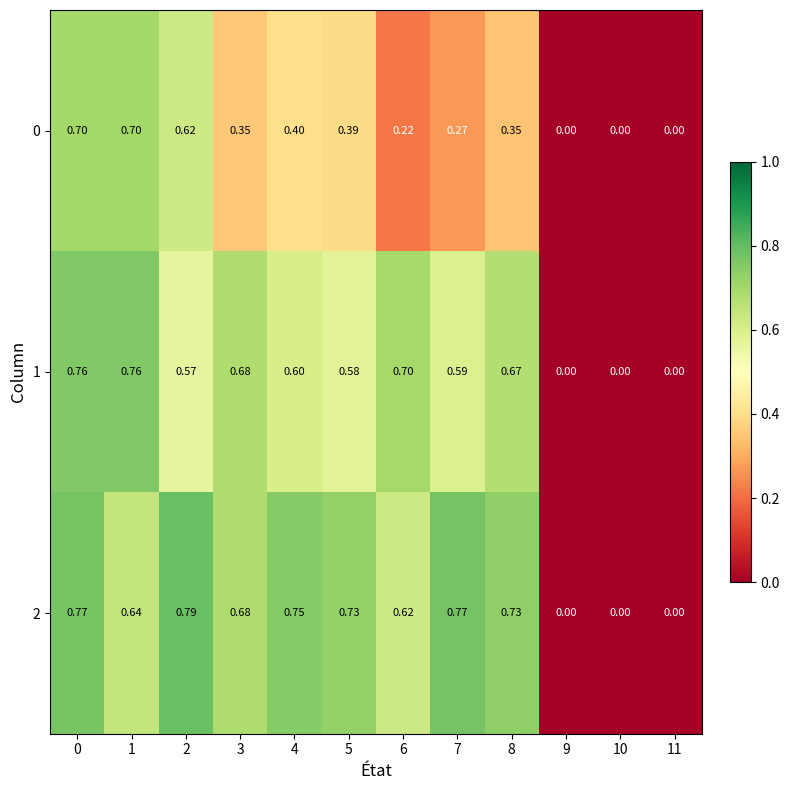

Reading left to right, transcribe all the data shown in this chart.

0: 0=0.7	1=0.7	2=0.6	3=0.3	4=0.4	5=0.4	6=0.2	7=0.3	8=0.3	9=0.0	10=0.0	11=0.0
1: 0=0.8	1=0.8	2=0.6	3=0.7	4=0.6	5=0.6	6=0.7	7=0.6	8=0.7	9=0.0	10=0.0	11=0.0
2: 0=0.8	1=0.6	2=0.8	3=0.7	4=0.8	5=0.7	6=0.6	7=0.8	8=0.7	9=0.0	10=0.0	11=0.0